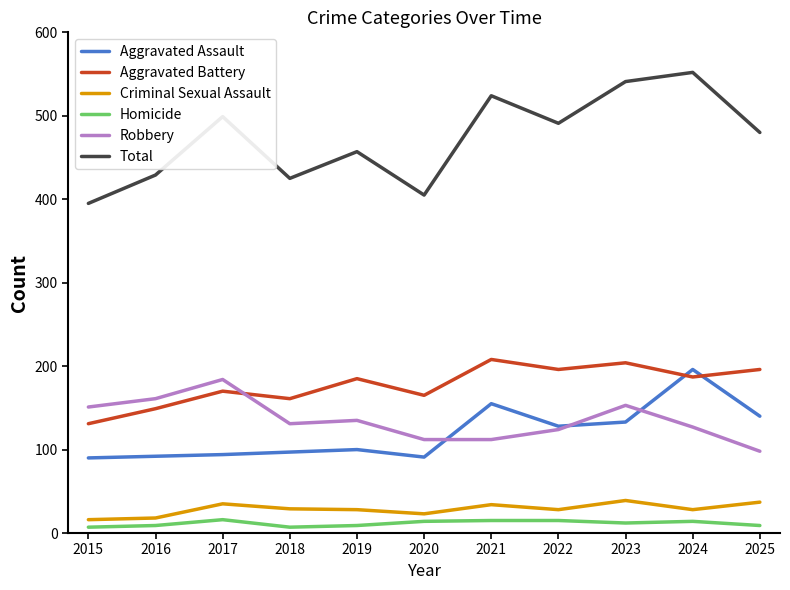

What is the total value across all series at 2020?

810